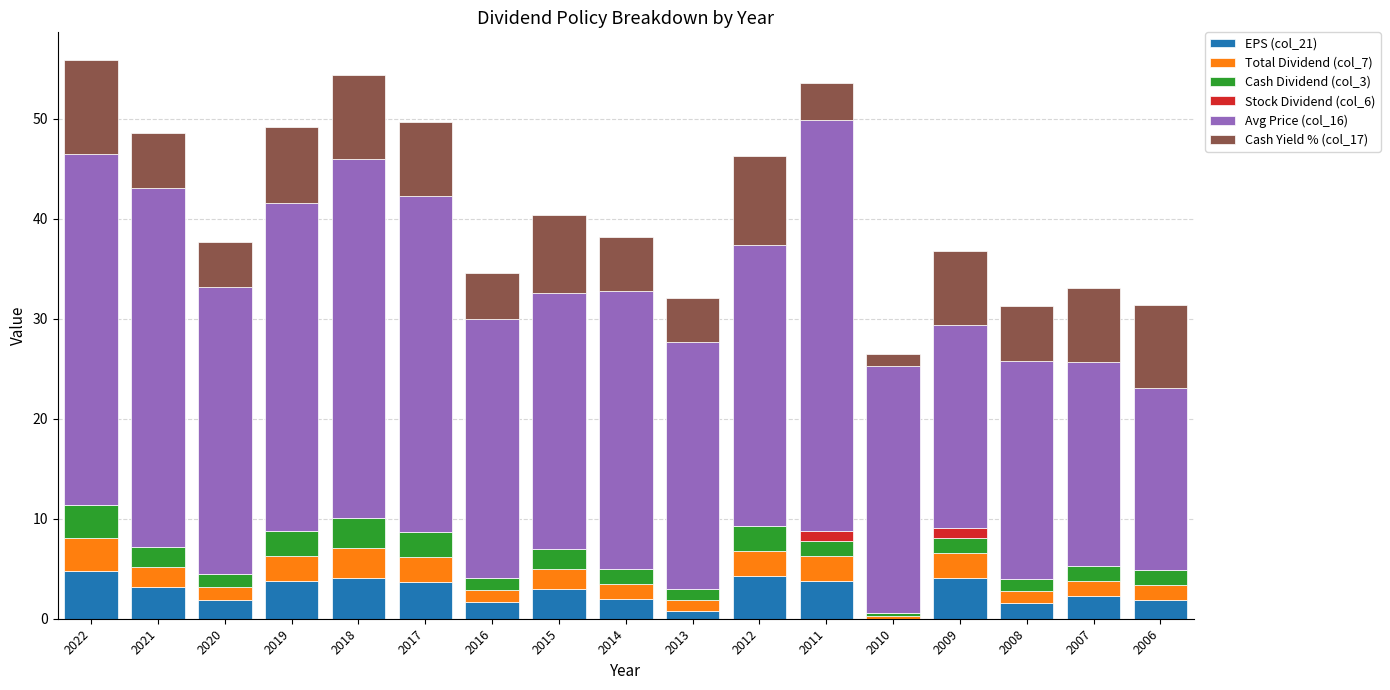

Does the chart contain stacked bars?

Yes